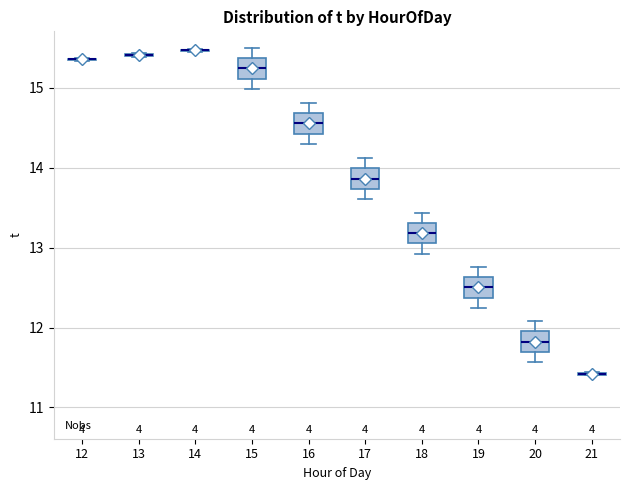

Reading left to right, transcribe this box plot: for each box, give where its median line is, the range the box spans, and where its two whiskers end, as read against the y-axis. The values are not printed on the chart, so give them approximately, as read against the axis.

12: box collapsed to a line at 15.4, whiskers 15.3 to 15.4
13: box collapsed to a line at 15.4, whiskers 15.4 to 15.4
14: box collapsed to a line at 15.5, whiskers 15.4 to 15.5
15: median 15.2, box 15.1 to 15.4, whiskers 15.0 to 15.5
16: median 14.6, box 14.4 to 14.7, whiskers 14.3 to 14.8
17: median 13.9, box 13.7 to 14.0, whiskers 13.6 to 14.1
18: median 13.2, box 13.1 to 13.3, whiskers 12.9 to 13.4
19: median 12.5, box 12.4 to 12.6, whiskers 12.2 to 12.8
20: median 11.8, box 11.7 to 12.0, whiskers 11.6 to 12.1
21: box collapsed to a line at 11.4, whiskers 11.4 to 11.4